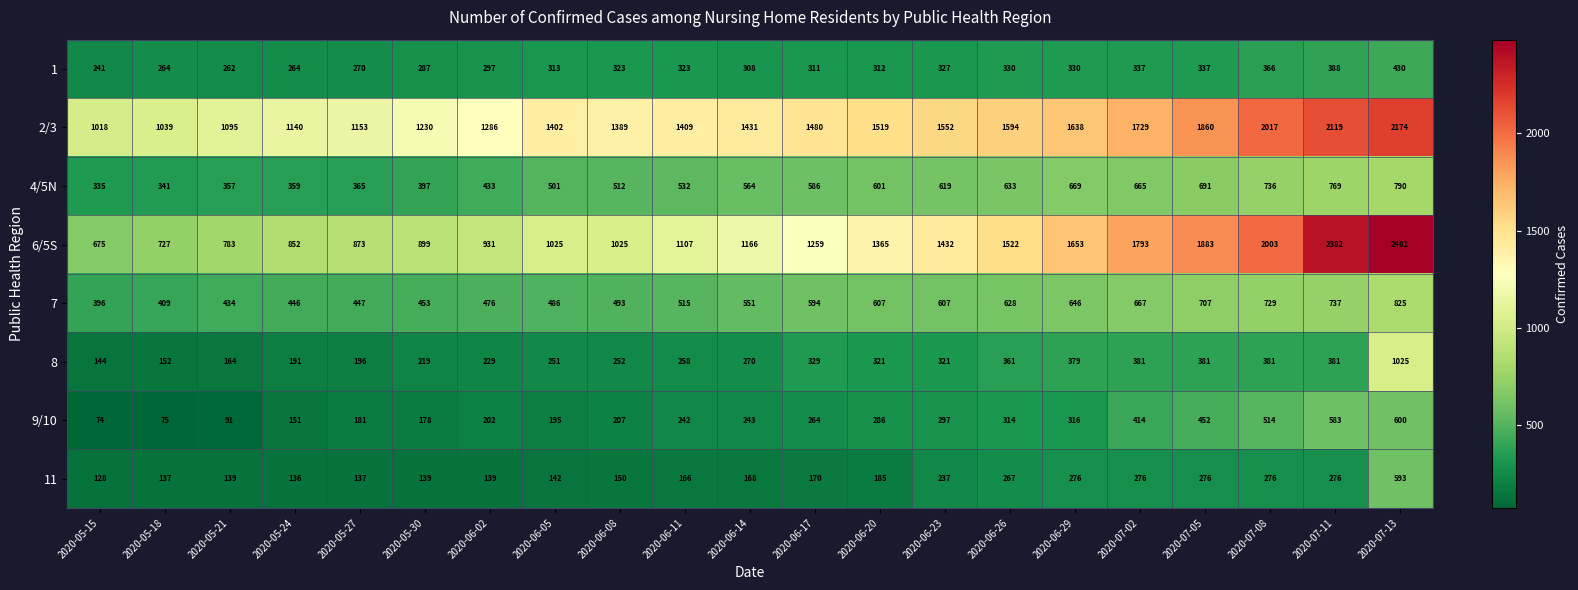

Where is 9/10 nearest to the value 337?

2020-06-29